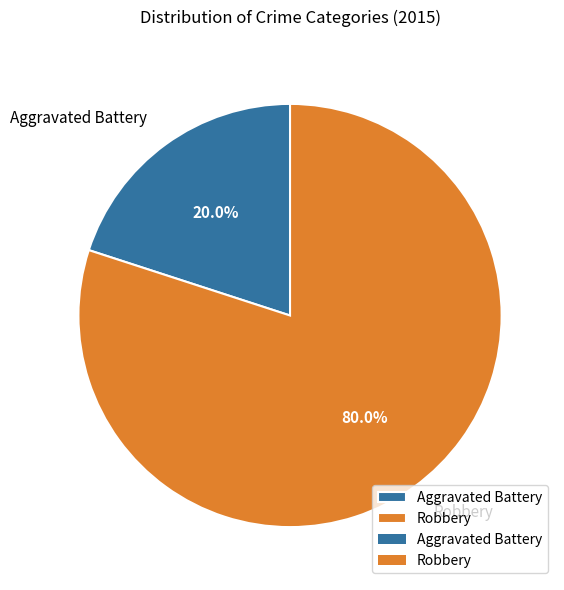

The Robbery slice represents 70% of the pie. True or false?

False